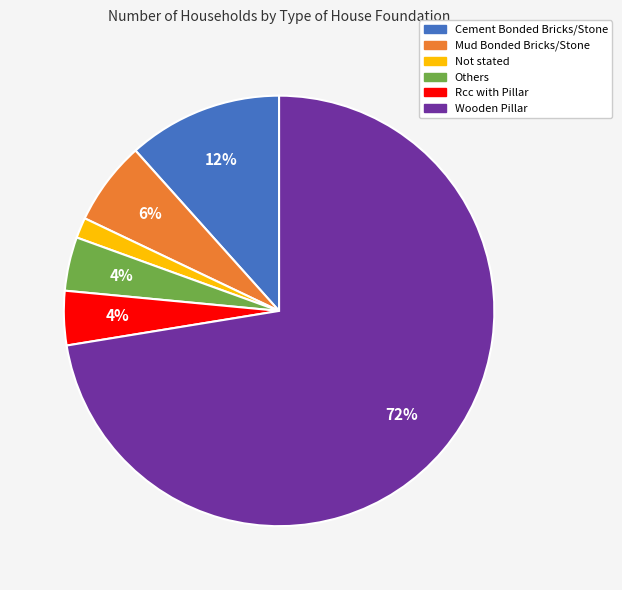

Combined, do Mud Bonded Bricks/Stone and Cement Bonded Bricks/Stone account for over 50%?

No